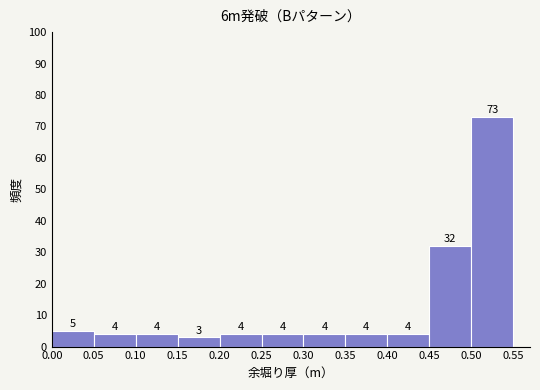

What is the height of the bar covering 0.40 to 0.45 on the x-axis?

4